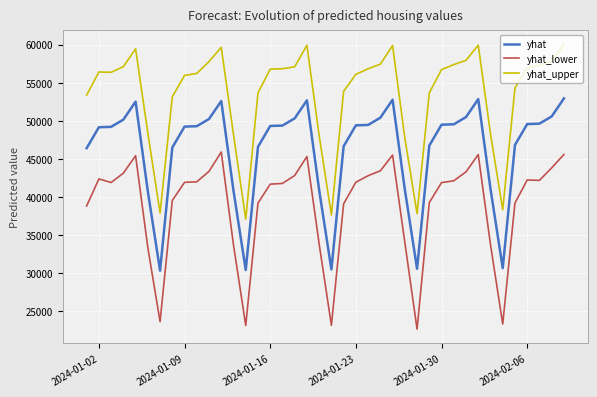

True or false: yhat_upper and yhat cross at least once.

False